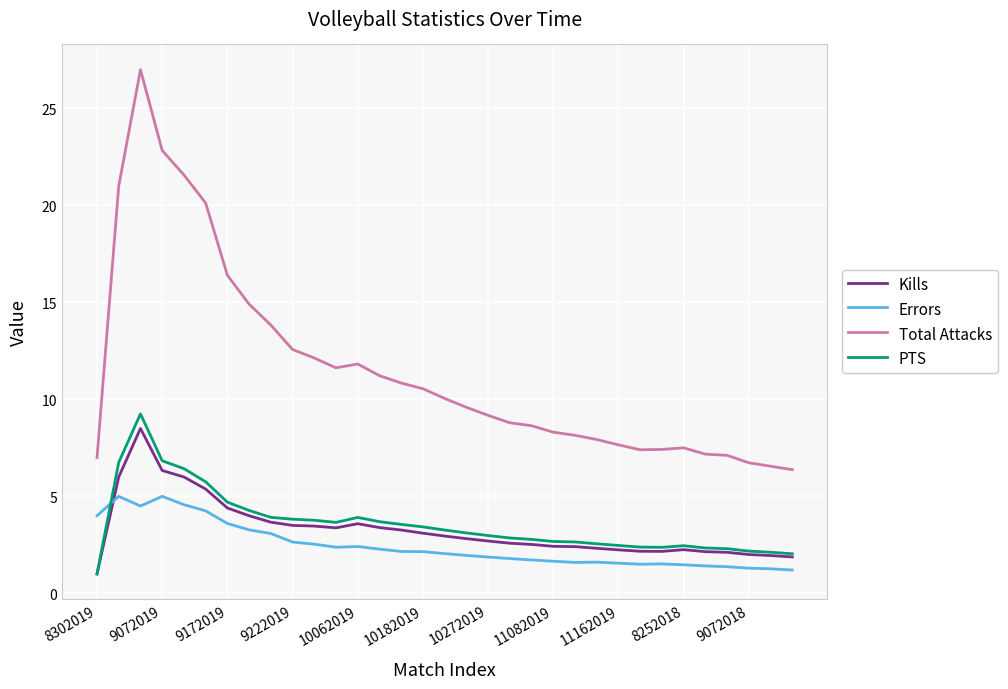

After their last crossing, which series has the higher values: Errors or PTS?

PTS